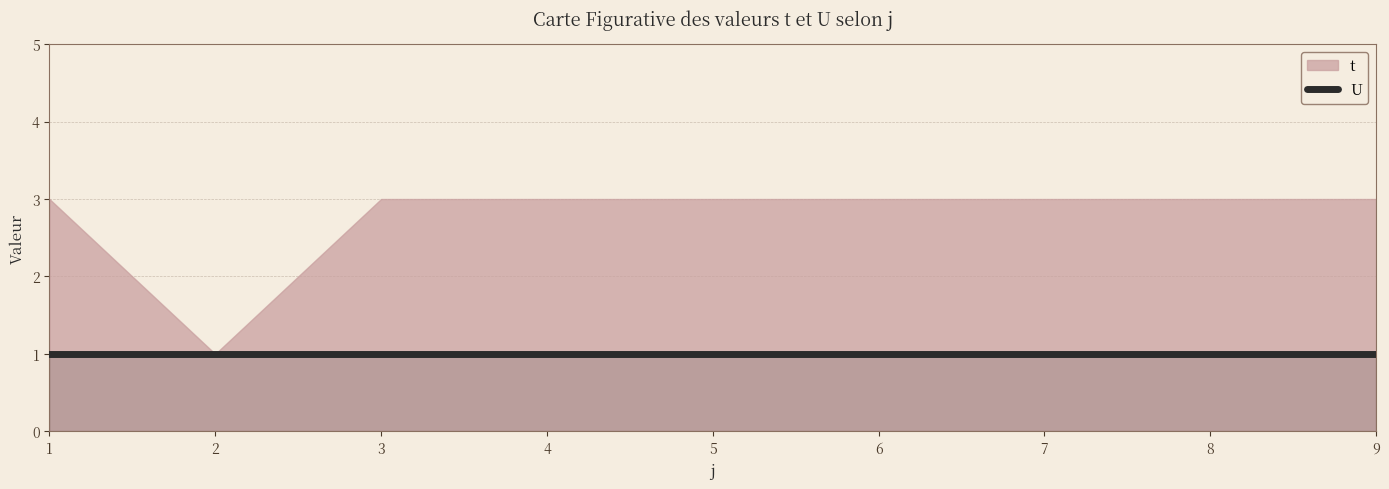

What is the value of the t point at the 9th from the left?

3